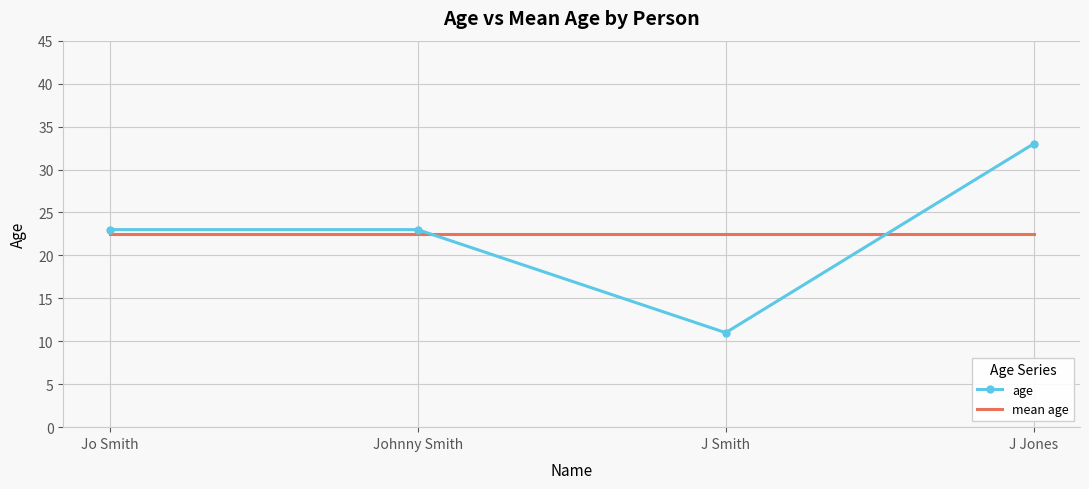

True or false: mean age has more than 1 interior local peaks.

False